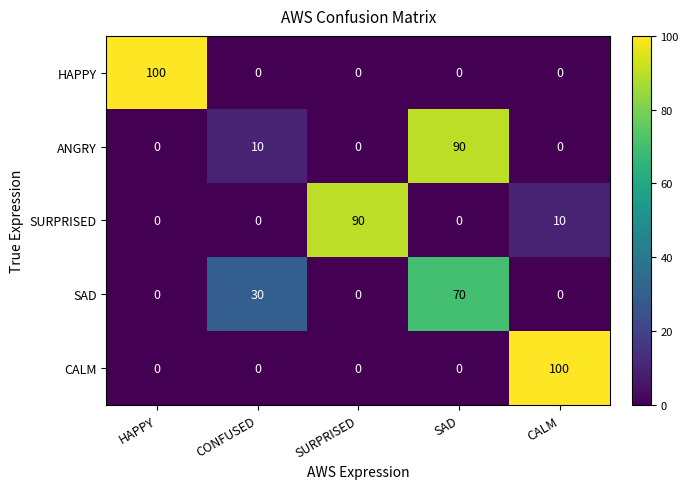

At how many categories does at least one series exceed 80?

4